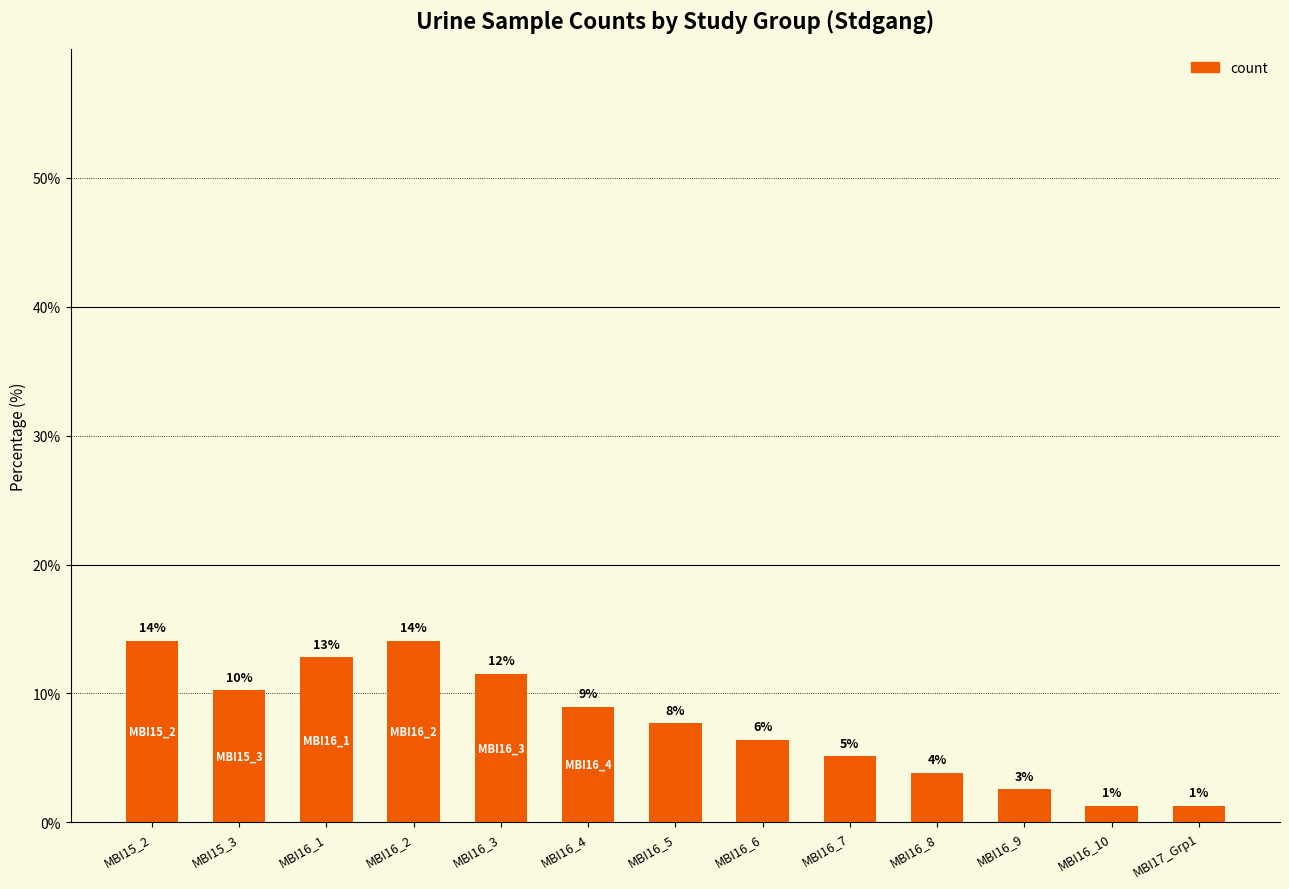

Reading right to left, extract all data points from this chart.

MBI17_Grp1=1.3	MBI16_10=1.3	MBI16_9=2.6	MBI16_8=3.8	MBI16_7=5.1	MBI16_6=6.4	MBI16_5=7.7	MBI16_4=9.0	MBI16_3=11.5	MBI16_2=14.1	MBI16_1=12.8	MBI15_3=10.3	MBI15_2=14.1